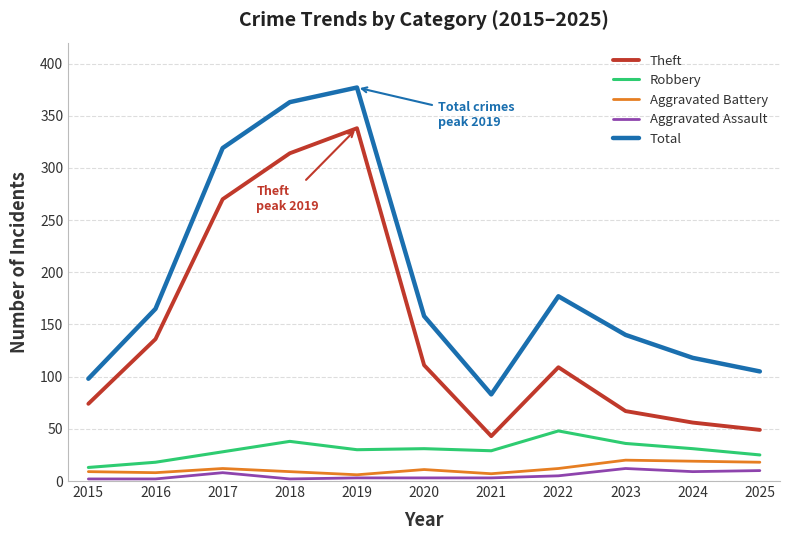

Does the chart display data point markers on the line(s)?

No